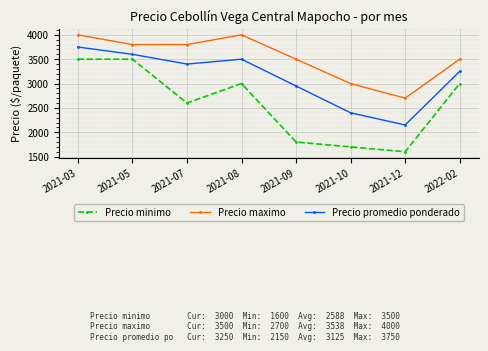

Rank the series at 2021-09 from highest to lowest value.

Precio maximo, Precio promedio ponderado, Precio minimo